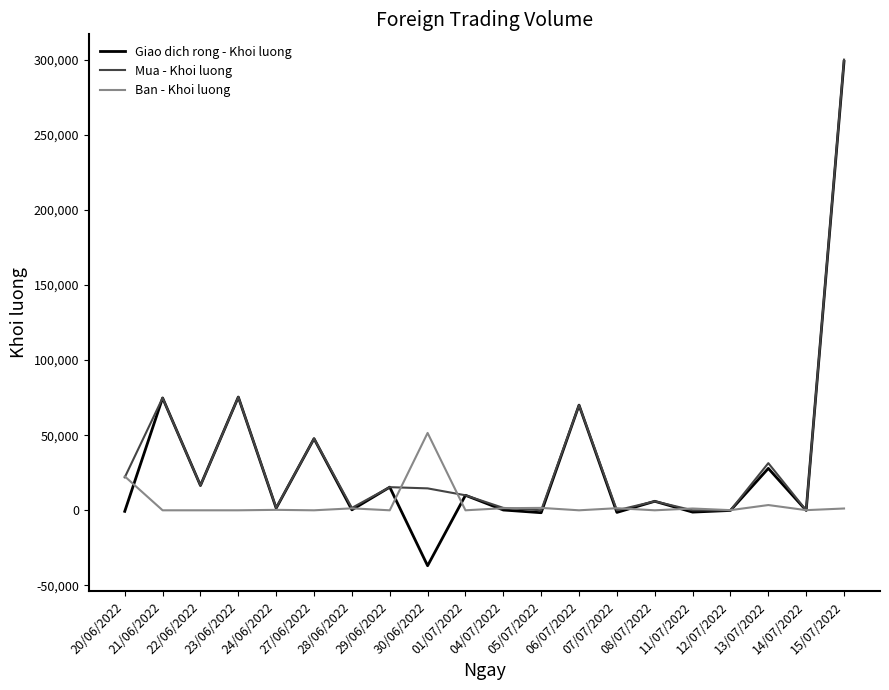

Which series has the widest spread of values?

Giao dich rong - Khoi luong